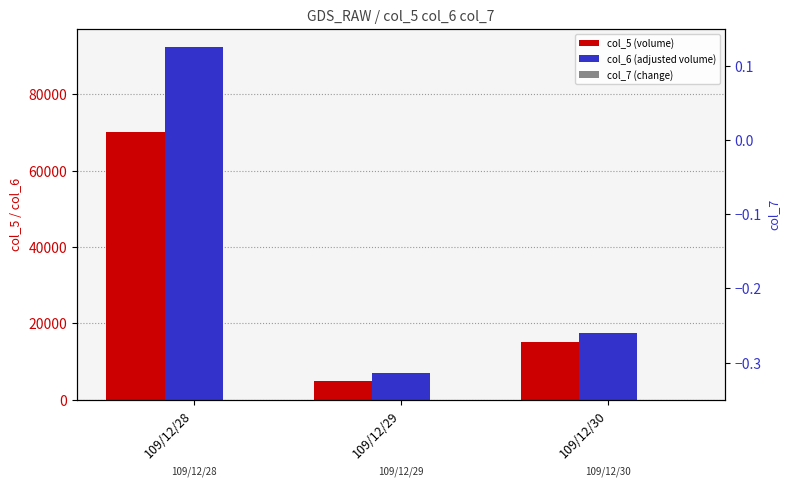

What is the value of the col_6 bar at the 1st from the left?

92500.0